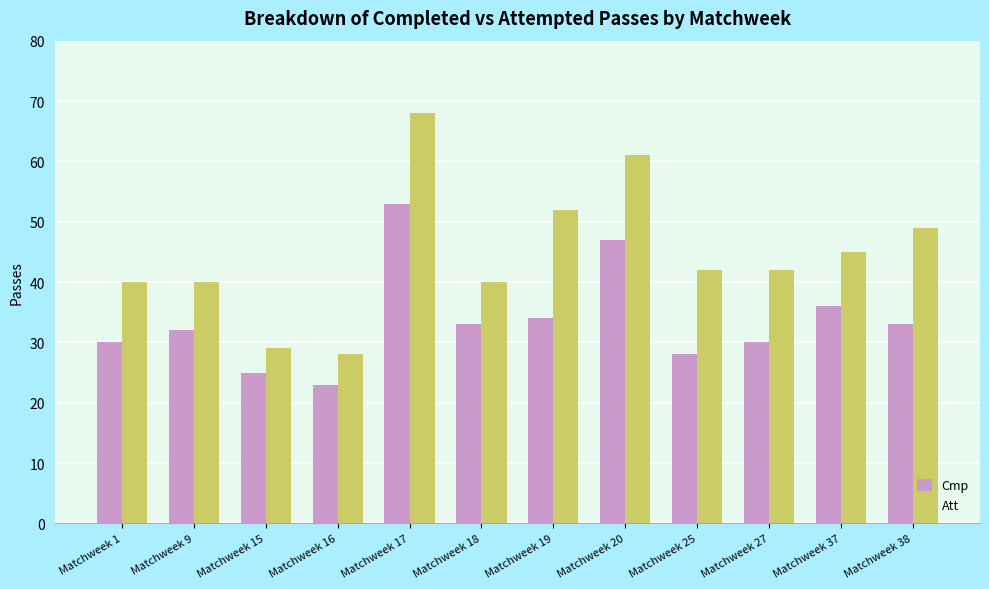

Which series has the largest total across all categories?

Att